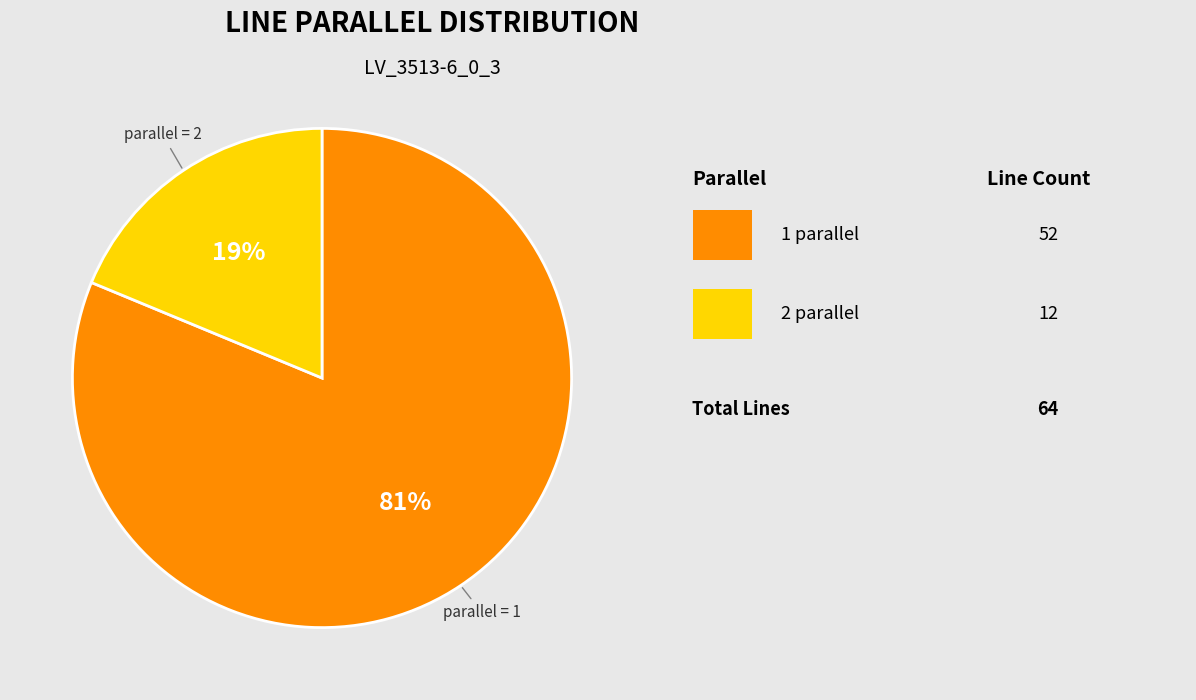

Is there any slice that represents more than half of the pie?

Yes